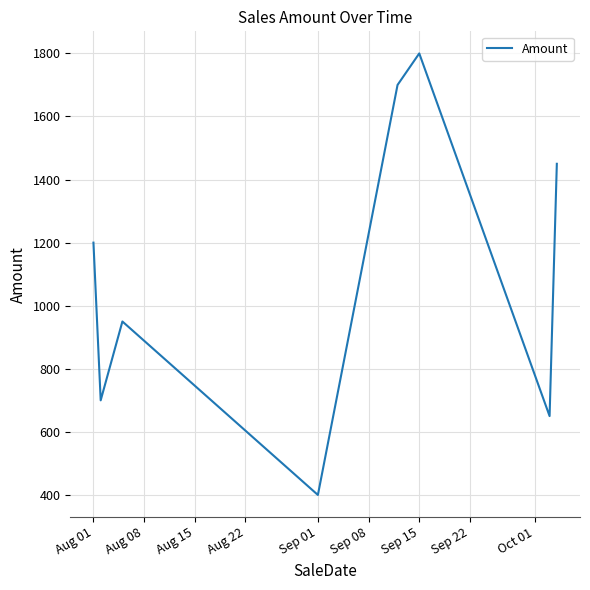

What is the difference between the maximum and minimum values?

1400